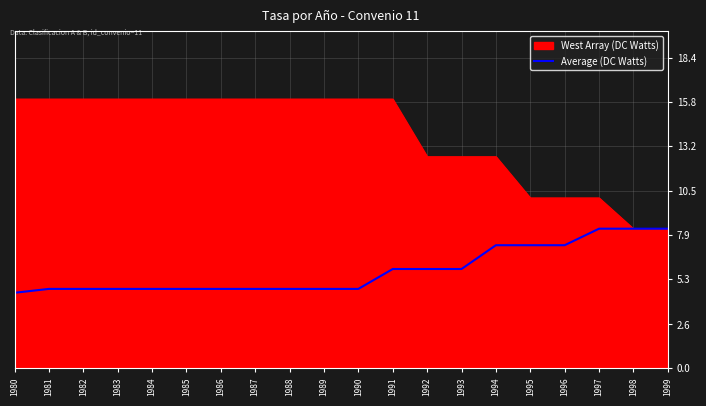

Between 1984 and 1997, which series saw the biggest shift?

West Array (DC Watts)